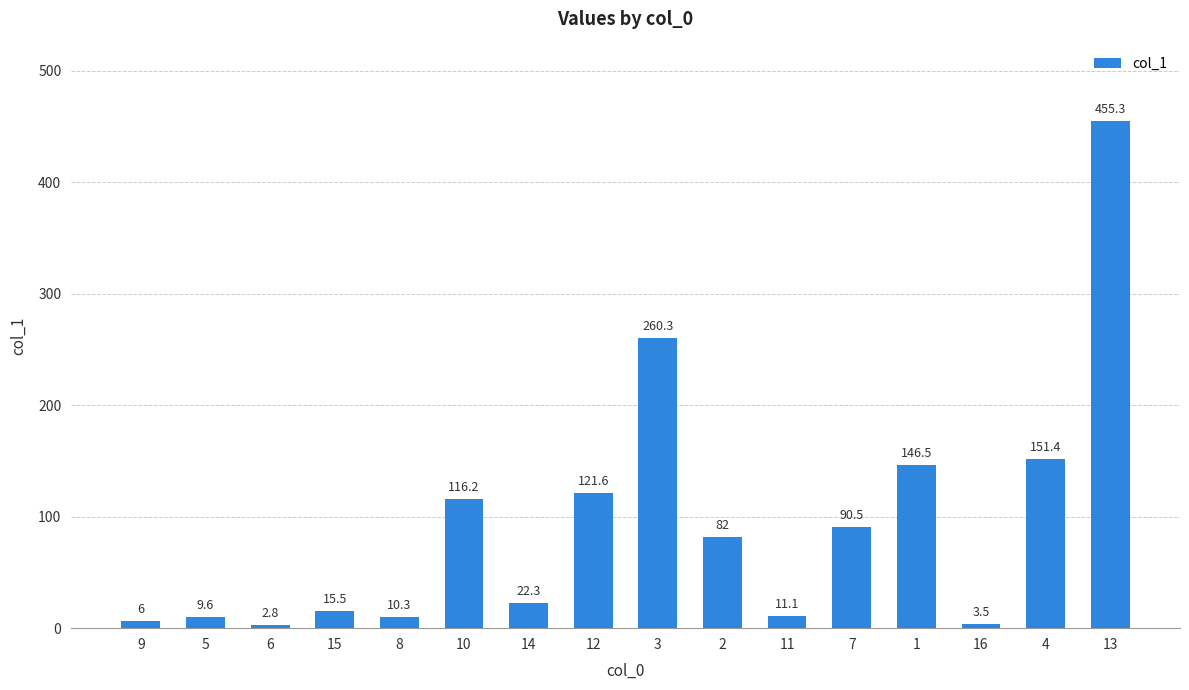

What is the difference between the values at 5 and 14?

12.7